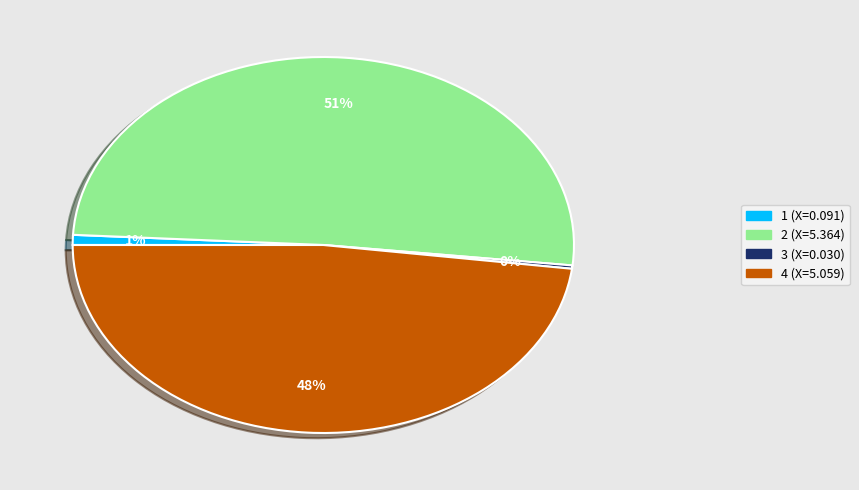

Do 2 and 4 together represent more than half of the pie?

Yes